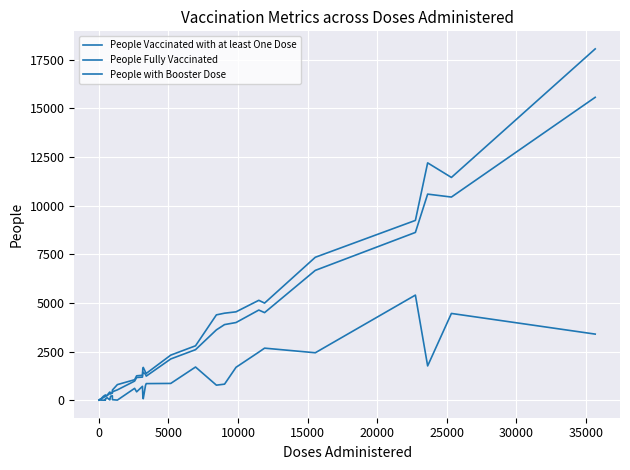

Does the chart have visible grid lines?

Yes